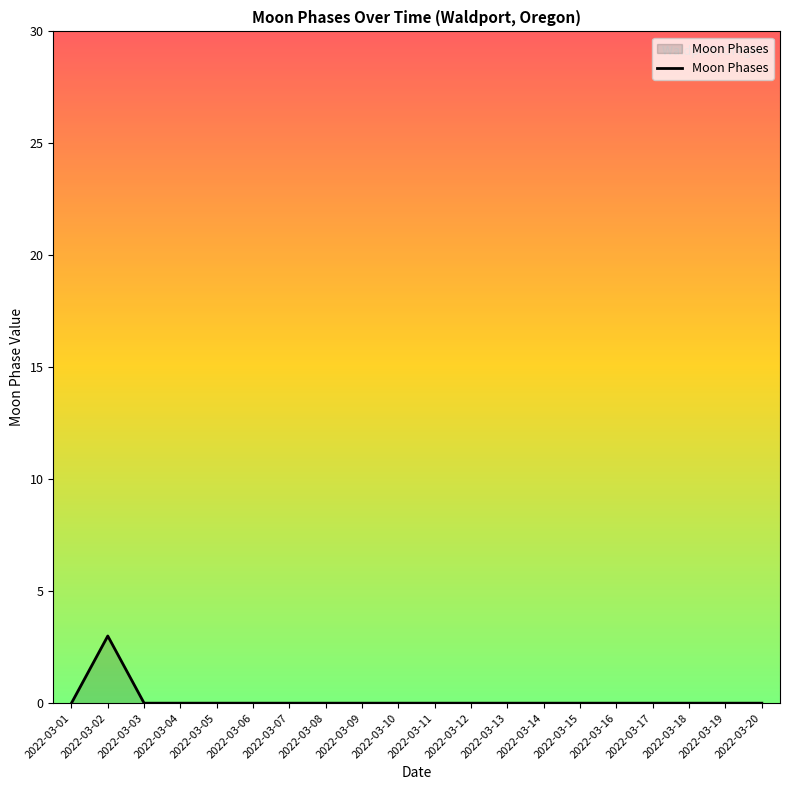

What is the maximum value shown in the chart?

3